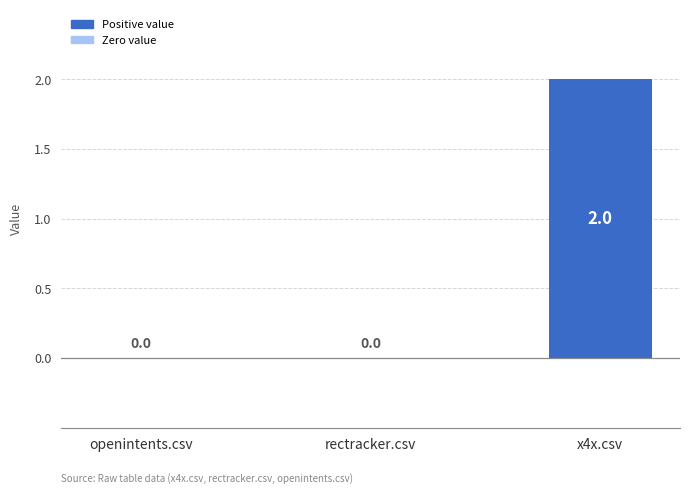

Reading left to right, list all the values displayed in this chart.

openintents.csv=0	rectracker.csv=0	x4x.csv=2